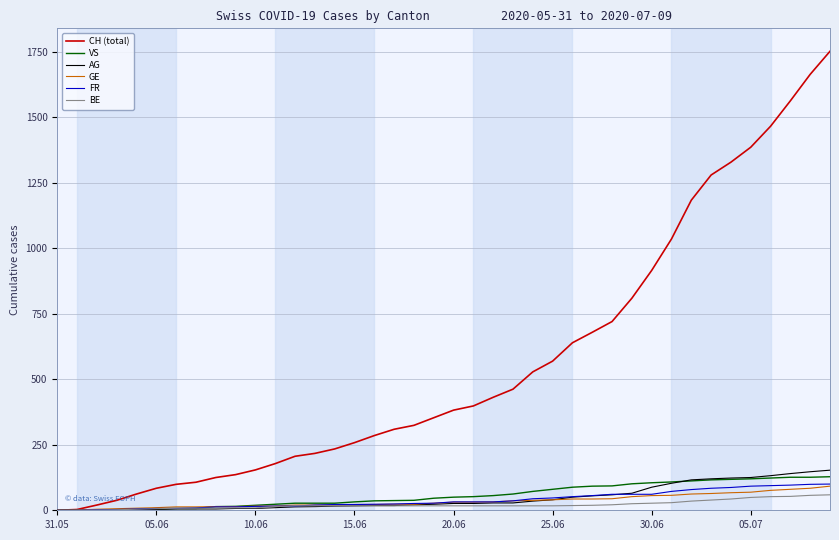

What is the greatest value displayed?

1751